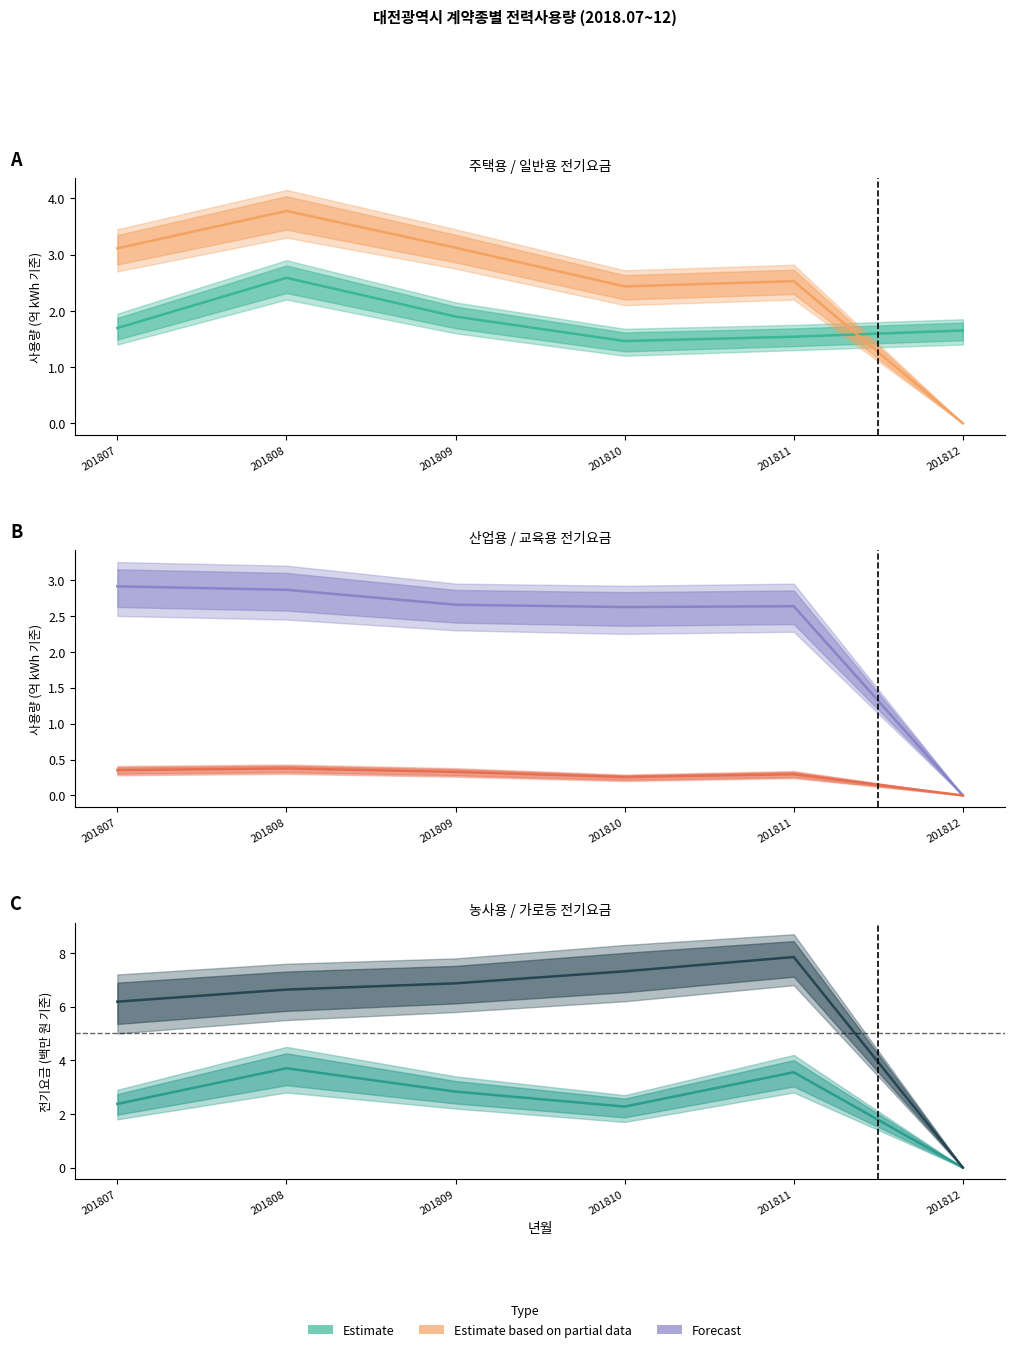

How many lines are shown in the chart?

6